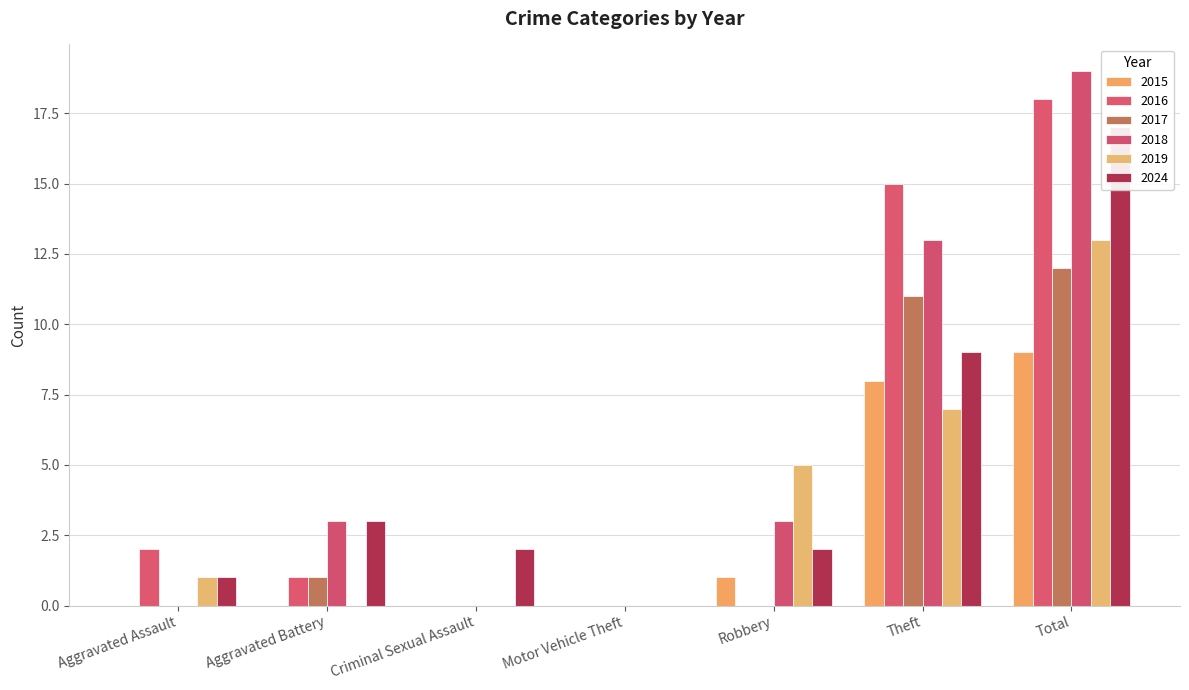

The 2024 series shows 3 at Robbery. True or false?

False